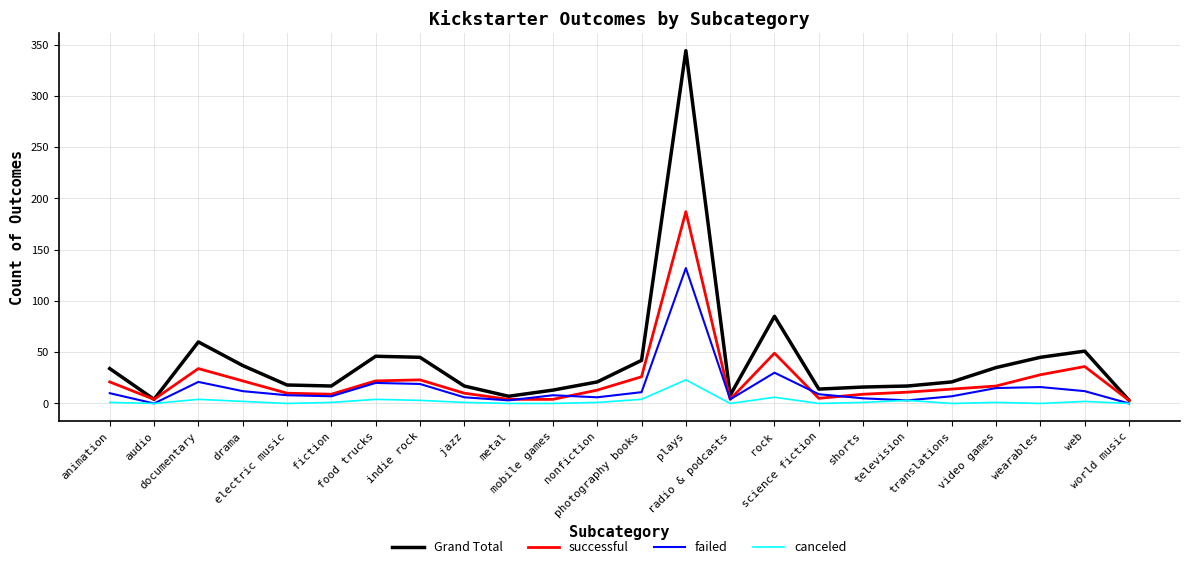

Rank the series by their maximum value, from lowest to highest.

canceled, failed, successful, Grand Total